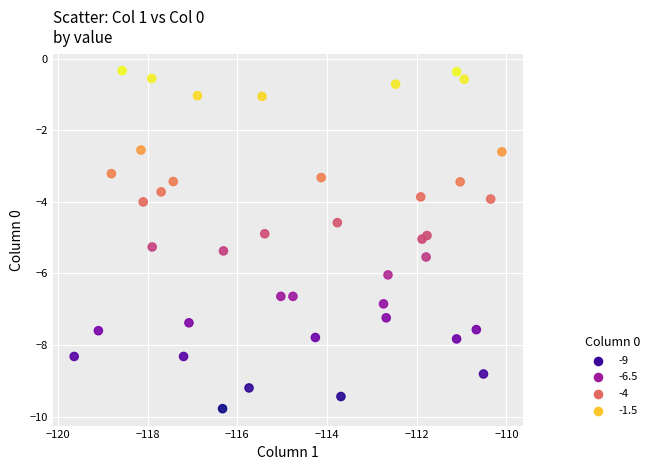

What is the range of X values (max minus min)?

9.5